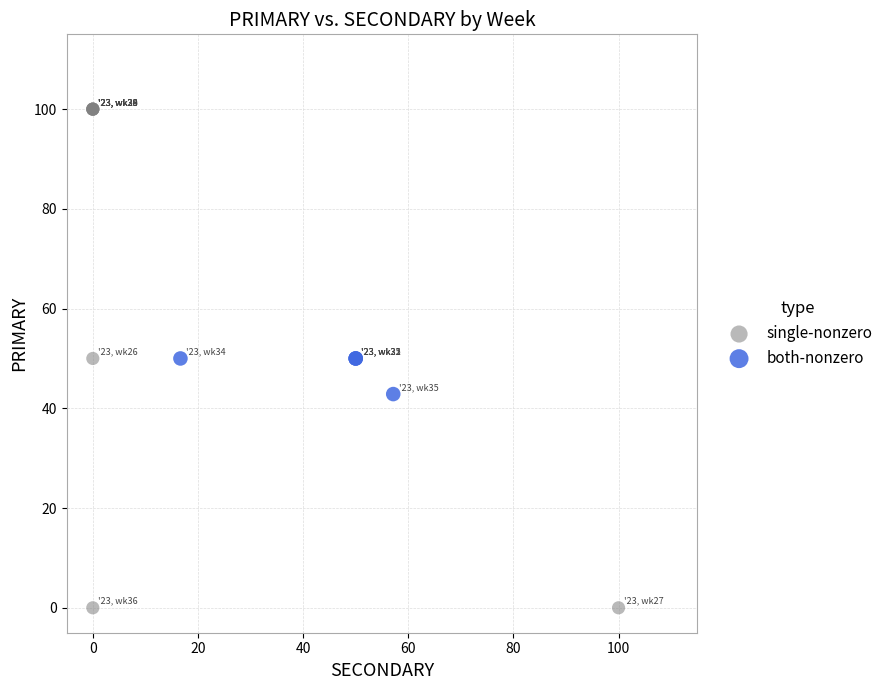

Which series has the largest Y range (max minus min)?

single-nonzero